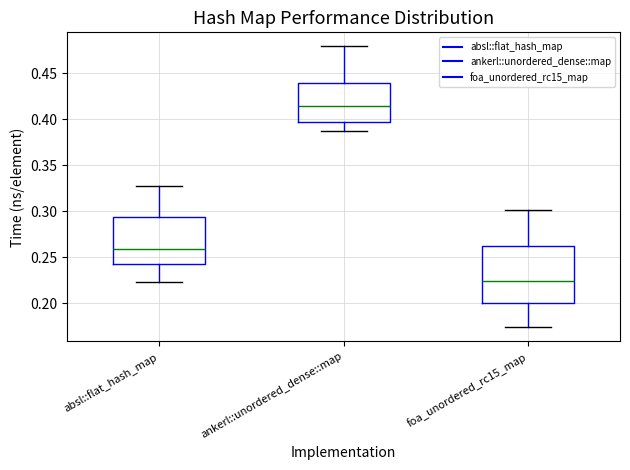

Which box is the tallest, from its lower edge to its upper edge?

foa_unordered_rc15_map